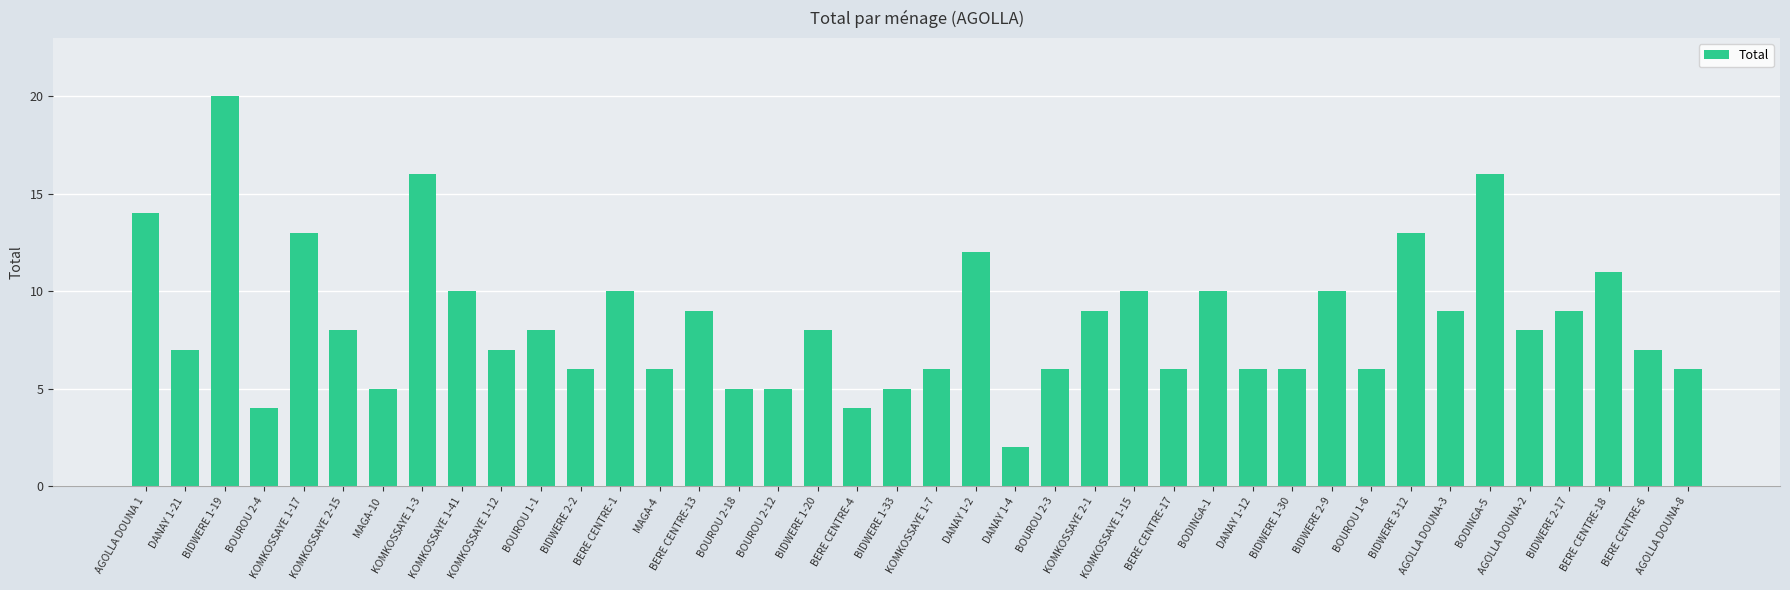

Reading left to right, extract all data points from this chart.

14	7	20	4	13	8	5	16	10	7	8	6	10	6	9	5	5	8	4	5	6	12	2	6	9	10	6	10	6	6	10	6	13	9	16	8	9	11	7	6